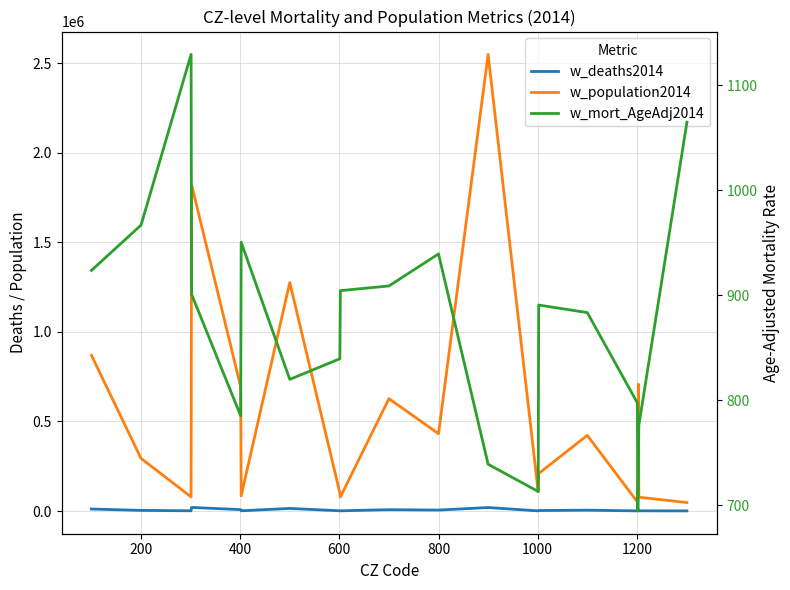

True or false: w_population2014 has a value of 74130.5 at 19.

False